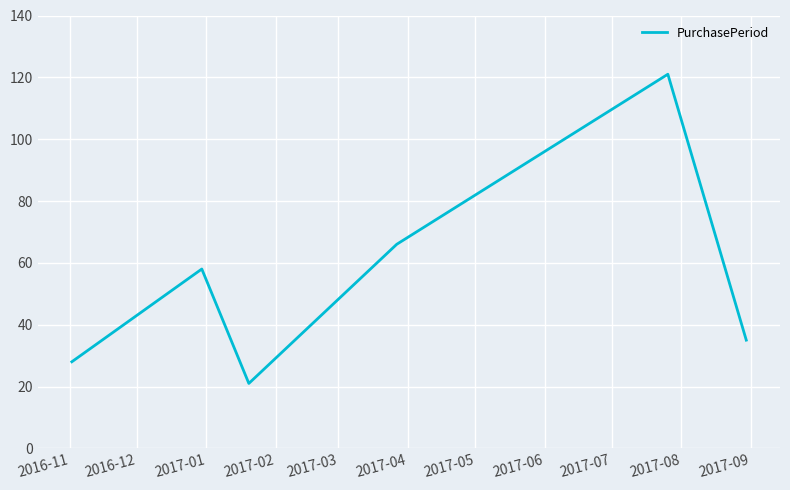

What is the smallest value displayed?

21